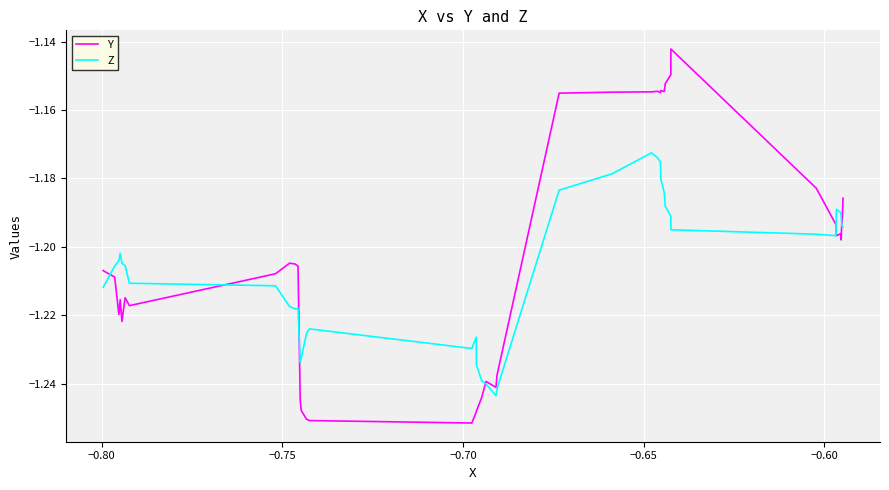

List the series in order of their peak value, highest first.

Y, Z